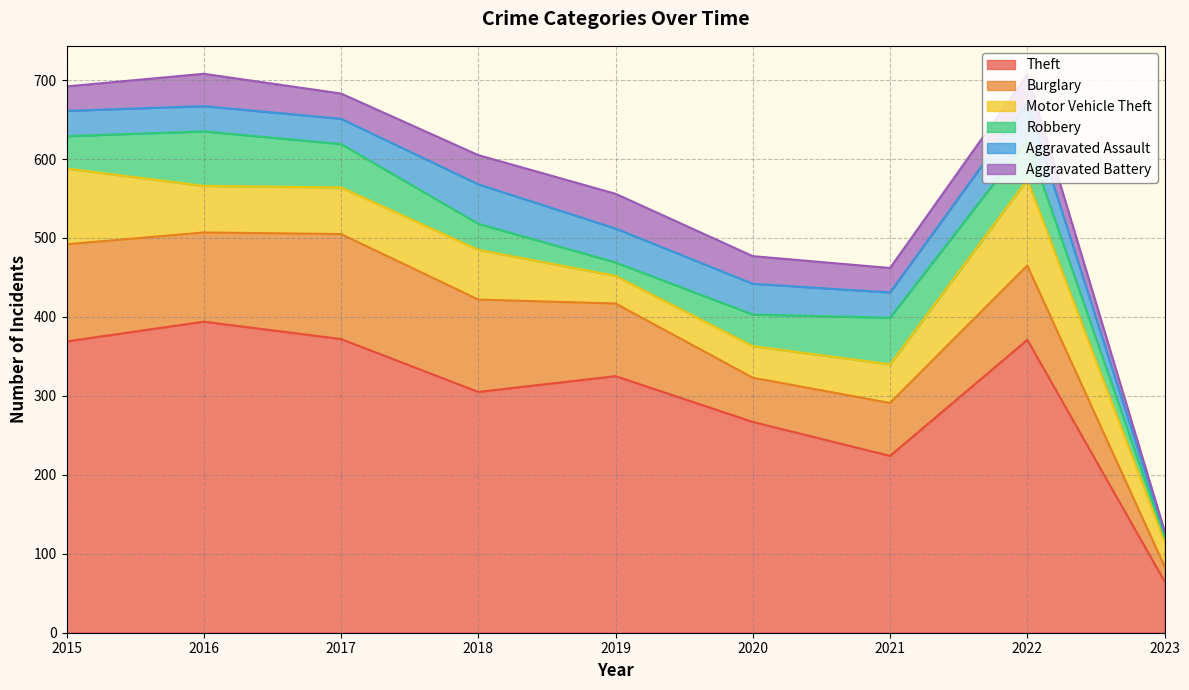

Which series has the largest total across all categories?

Theft